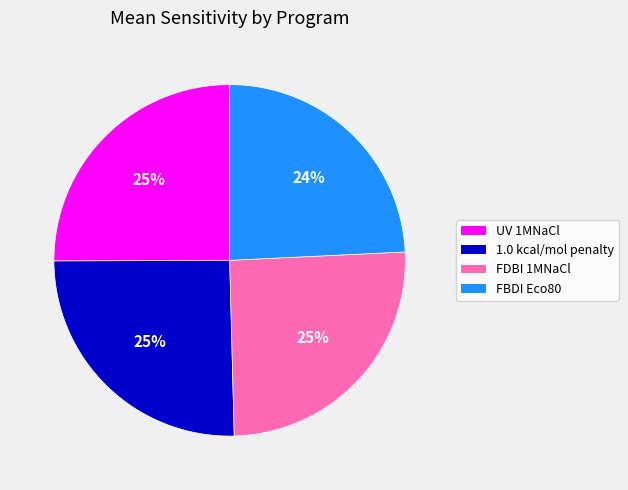

Which slice is the smallest?

FBDI Eco80